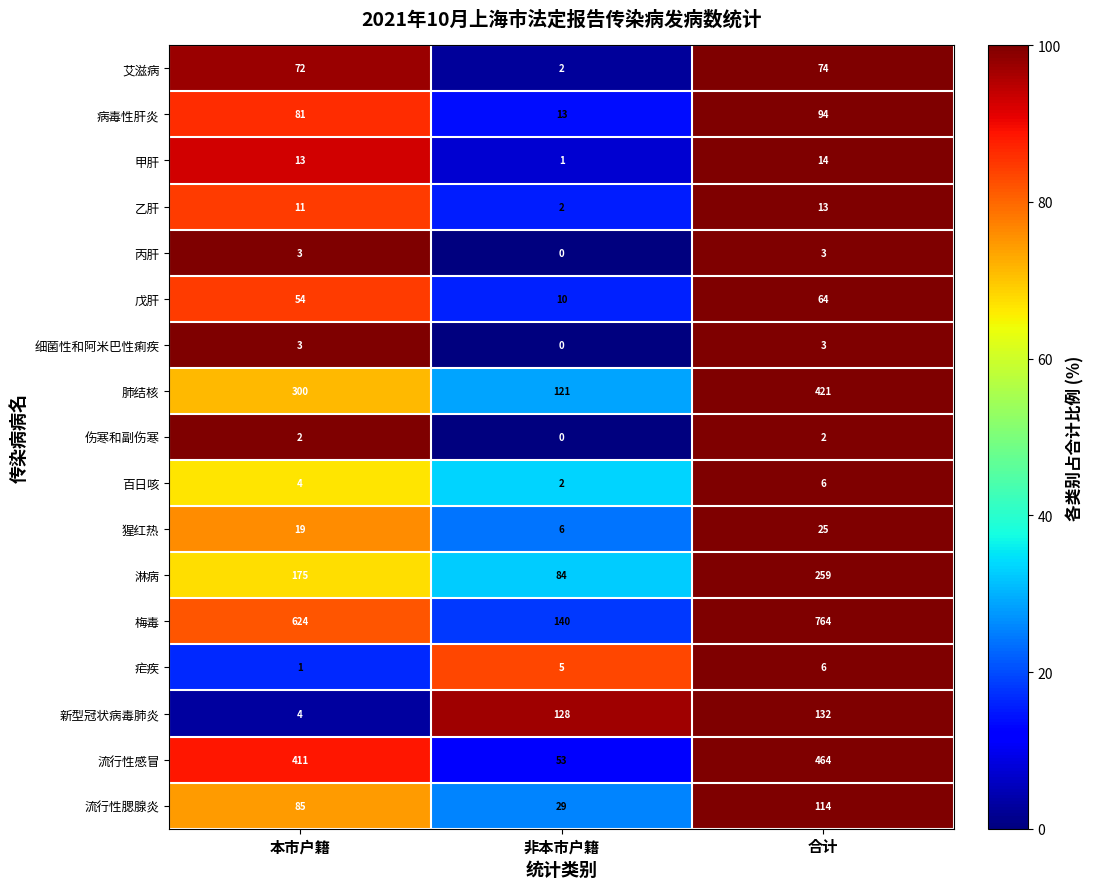

True or false: 甲肝 has a value of 13 at 本市户籍.

True